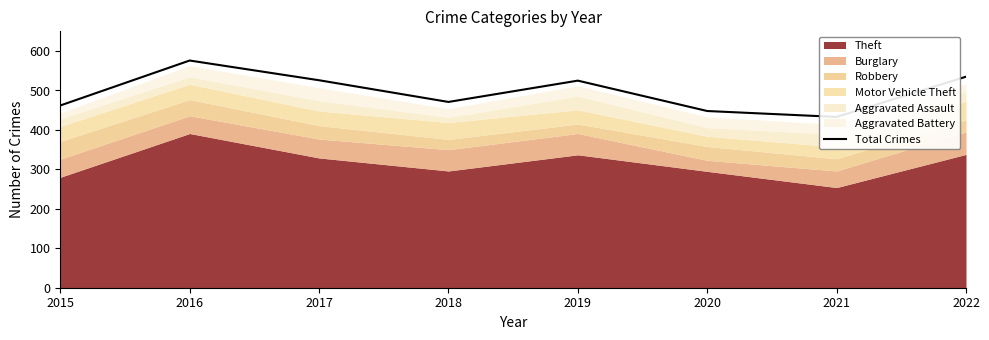

What is the maximum value shown in the chart?

576